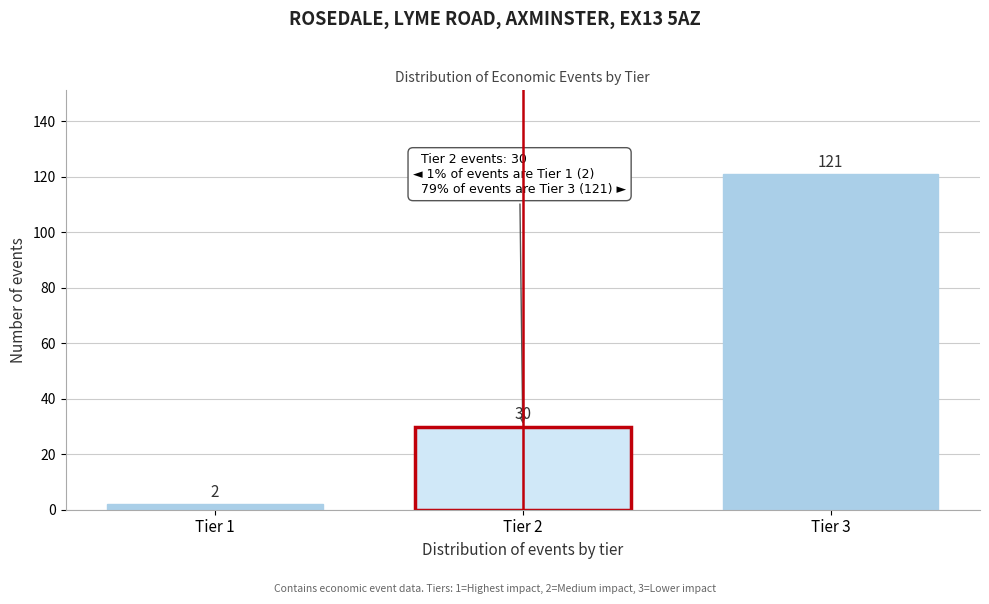

Reading left to right, extract all data points from this chart.

2	30	121